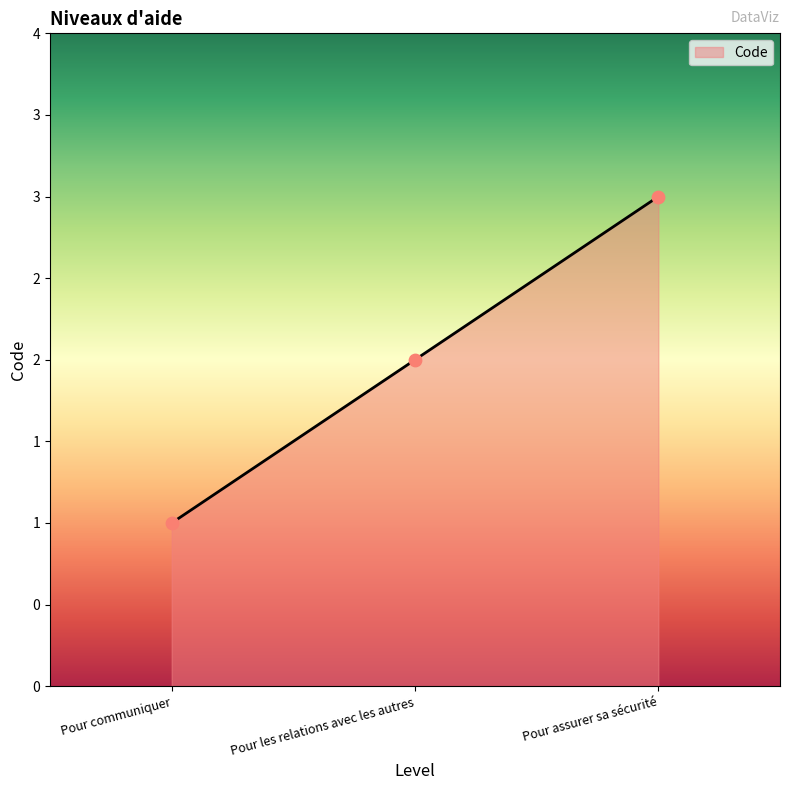

What is the ratio of the value at Pour assurer sa sécurité to the value at Pour les relations avec les autres?

1.5